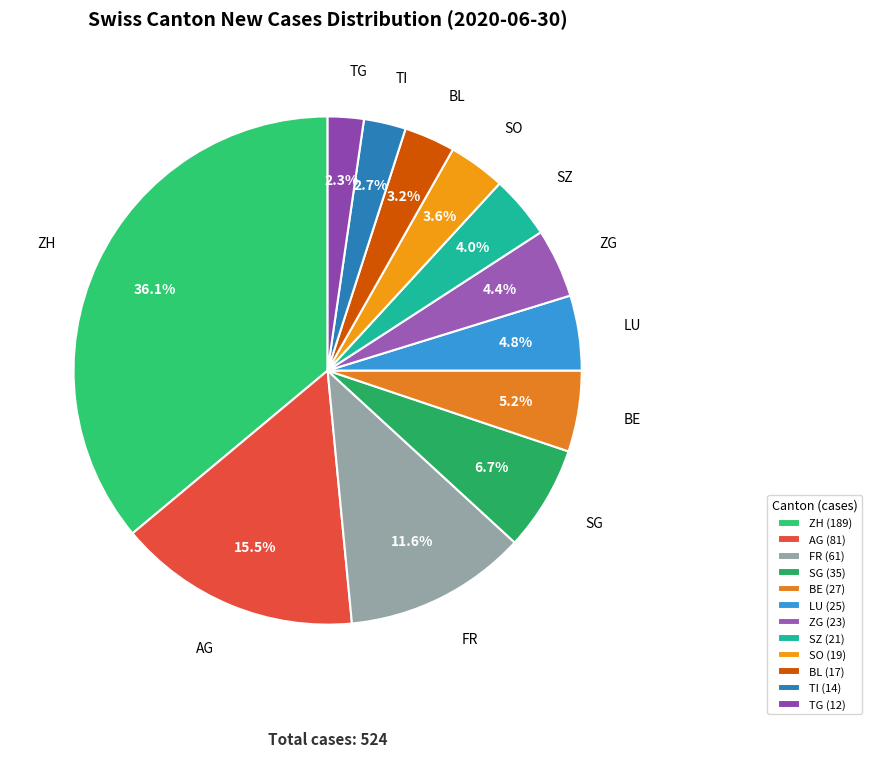

Combined, do LU and TG account for over 50%?

No